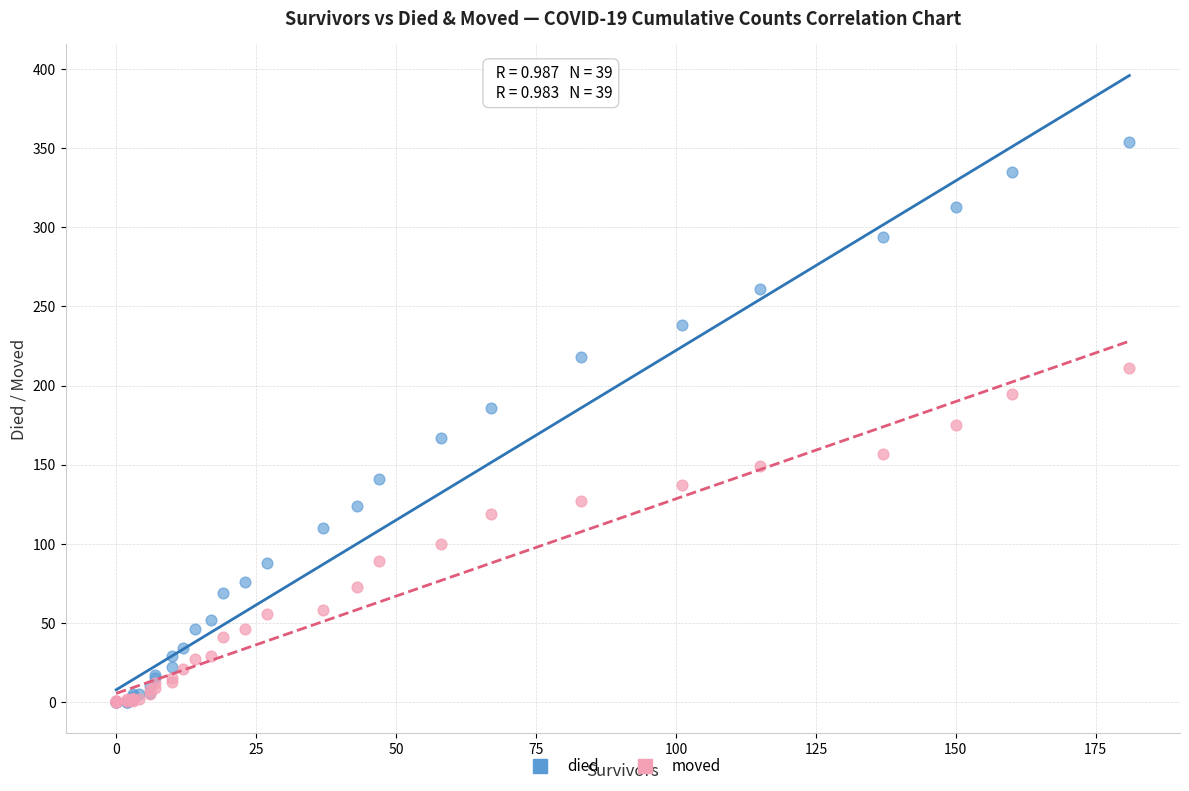

What are all the series names shown in the legend?

died, moved